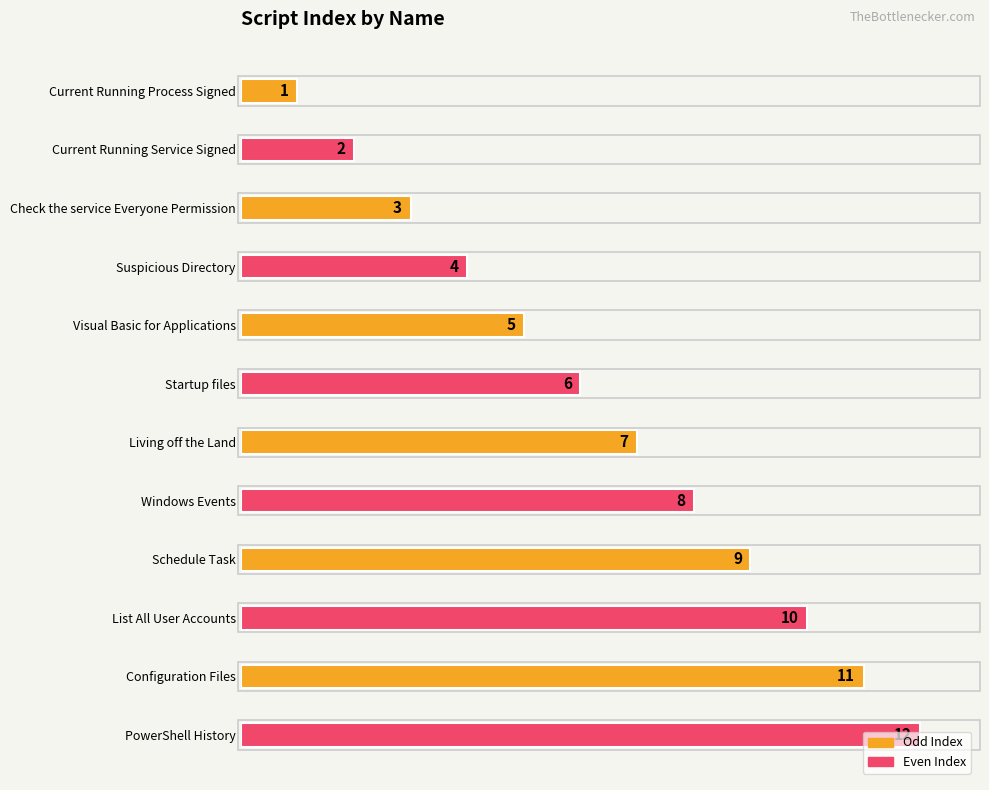

The value at Living off the Land is 12. True or false?

False